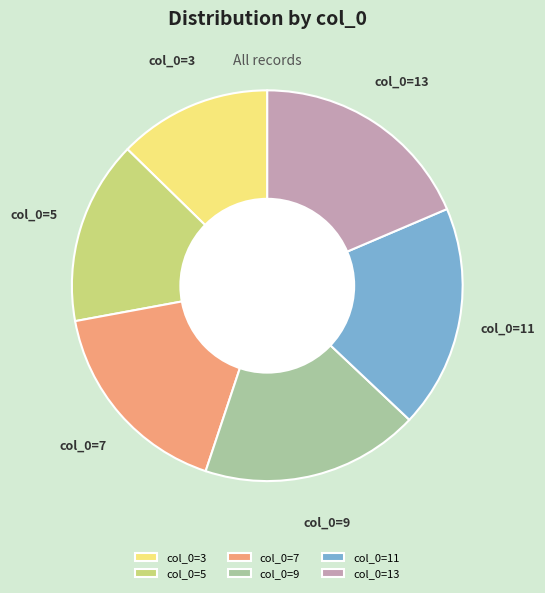

The col_0=7 slice represents 17% of the pie. True or false?

True